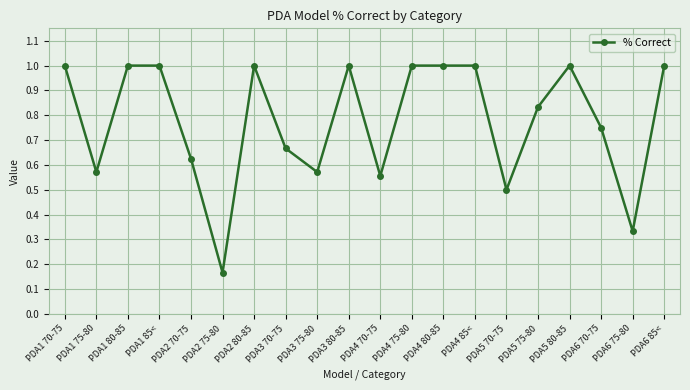

What is the greatest value displayed?

1.0